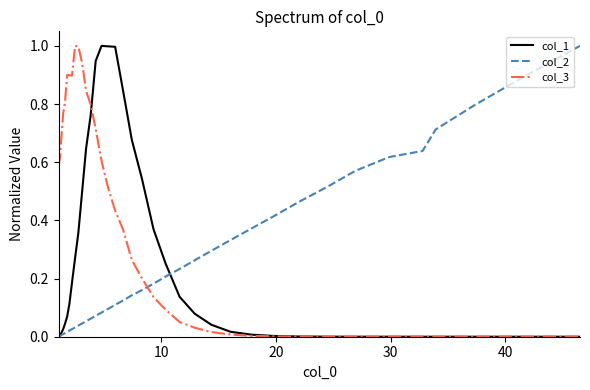

Which series has the largest total across all categories?

col_3